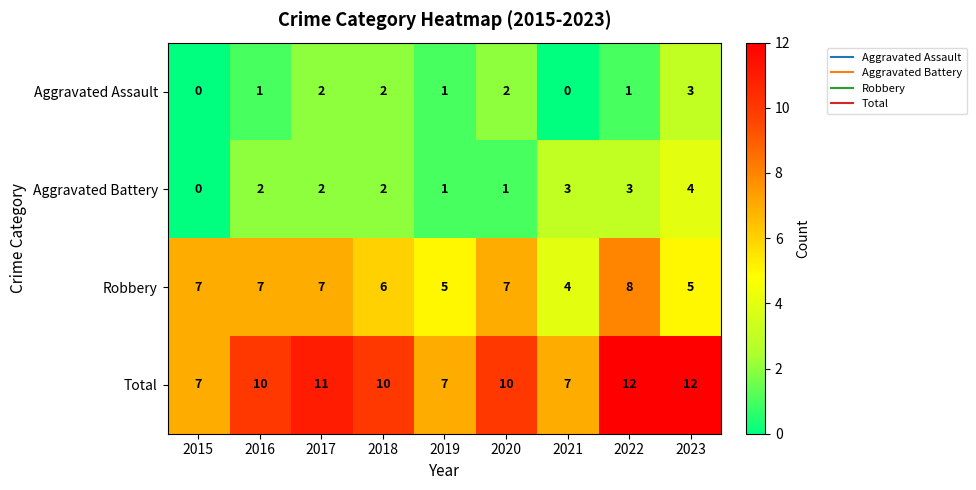

At 2020, list the series in order from largest to smallest.

Total, Robbery, Aggravated Assault, Aggravated Battery